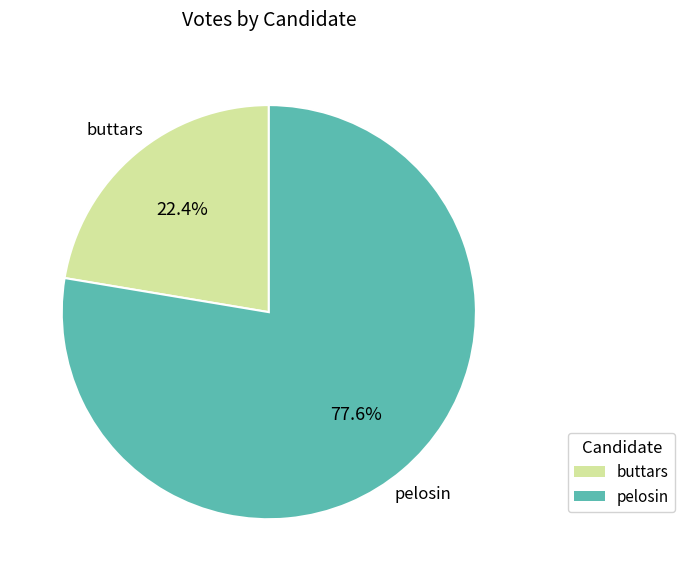

What is the ratio of the value at buttars to the value at pelosin?

0.3